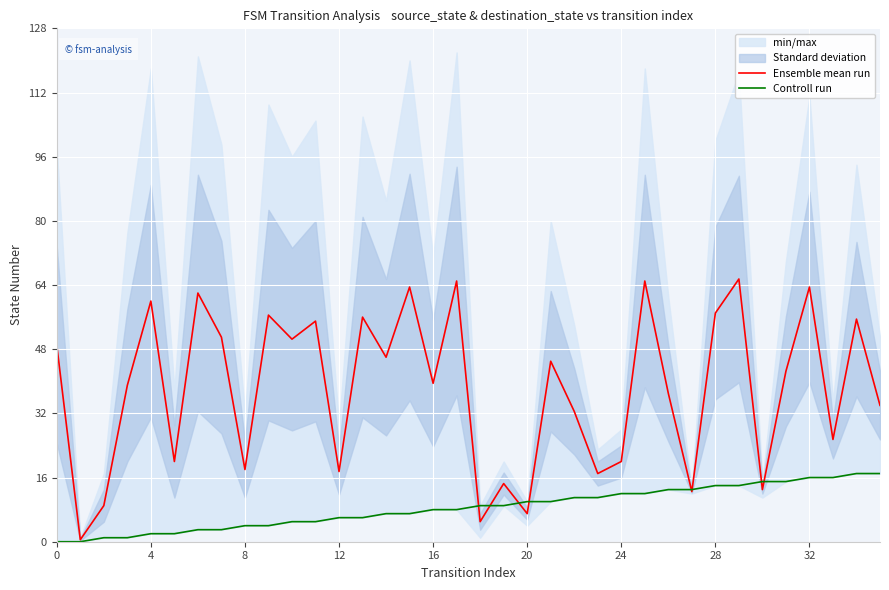

Which series has the widest spread of values?

Ensemble mean run